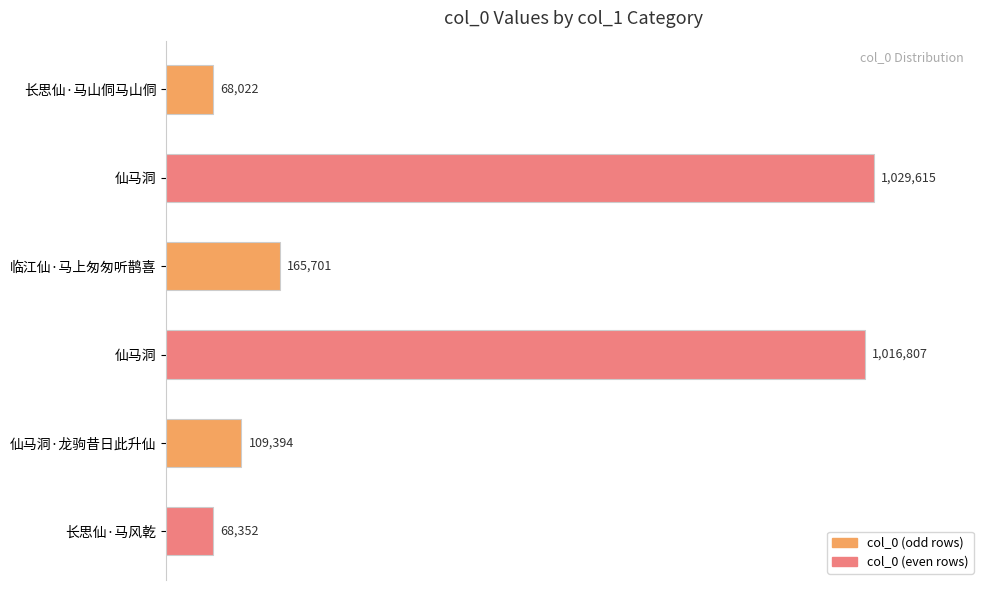

Count the number of categories in the chart.

6